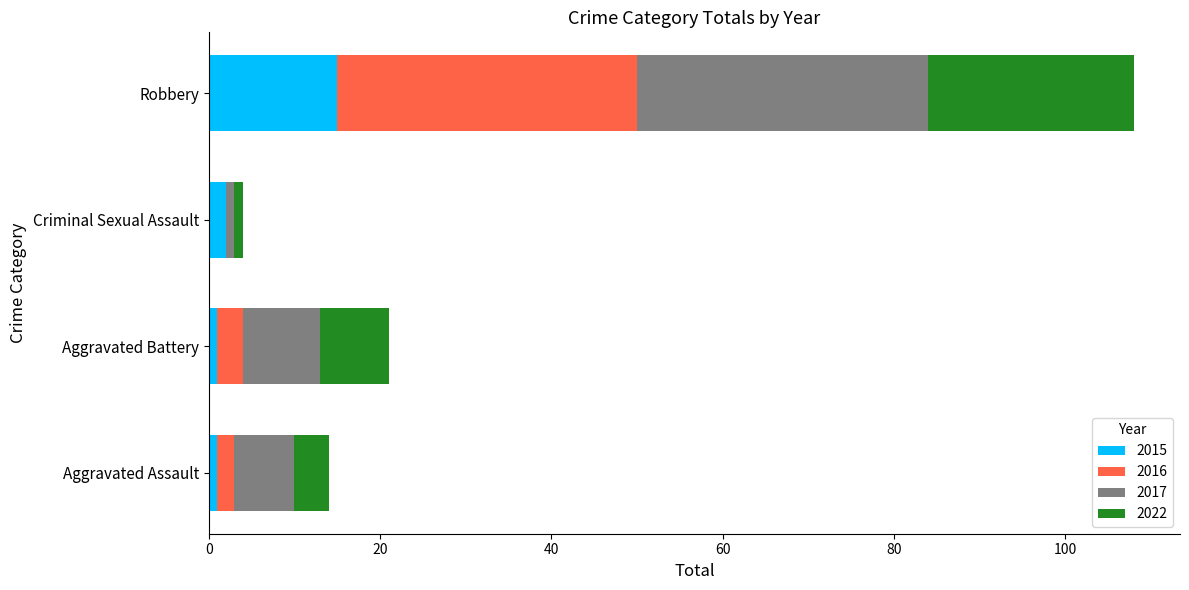

At which category is the sum across all series the highest?

Robbery